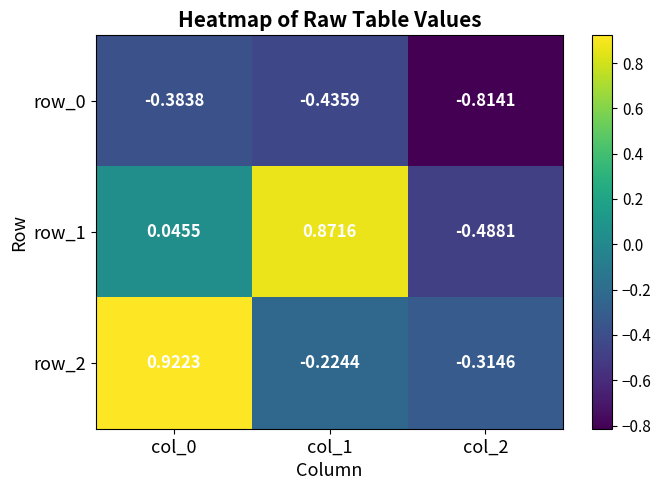

At which category is the sum across all series the highest?

col_0